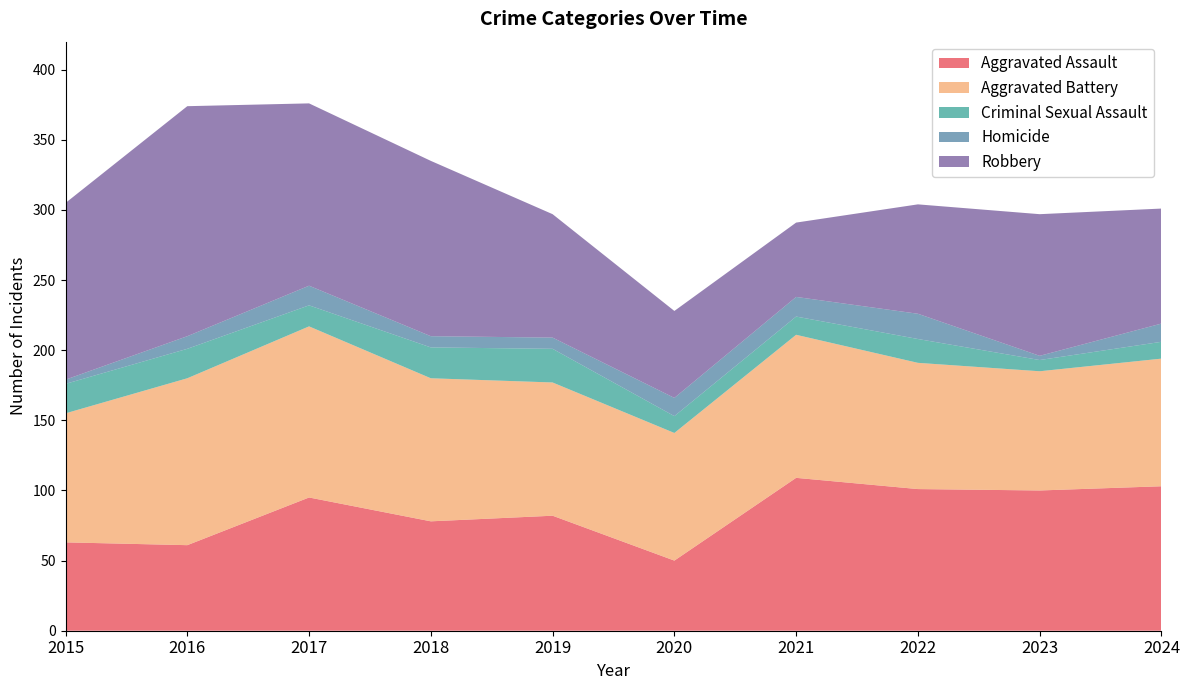

Reading left to right, transcribe all the data shown in this chart.

Aggravated Assault: 2015=63	2016=61	2017=95	2018=78	2019=82	2020=50	2021=109	2022=101	2023=100	2024=103
Aggravated Battery: 2015=92	2016=119	2017=122	2018=102	2019=95	2020=91	2021=102	2022=90	2023=85	2024=91
Criminal Sexual Assault: 2015=21	2016=21	2017=15	2018=22	2019=24	2020=12	2021=13	2022=17	2023=8	2024=12
Homicide: 2015=3	2016=9	2017=14	2018=8	2019=8	2020=13	2021=14	2022=18	2023=3	2024=13
Robbery: 2015=126	2016=164	2017=130	2018=125	2019=88	2020=62	2021=53	2022=78	2023=101	2024=82